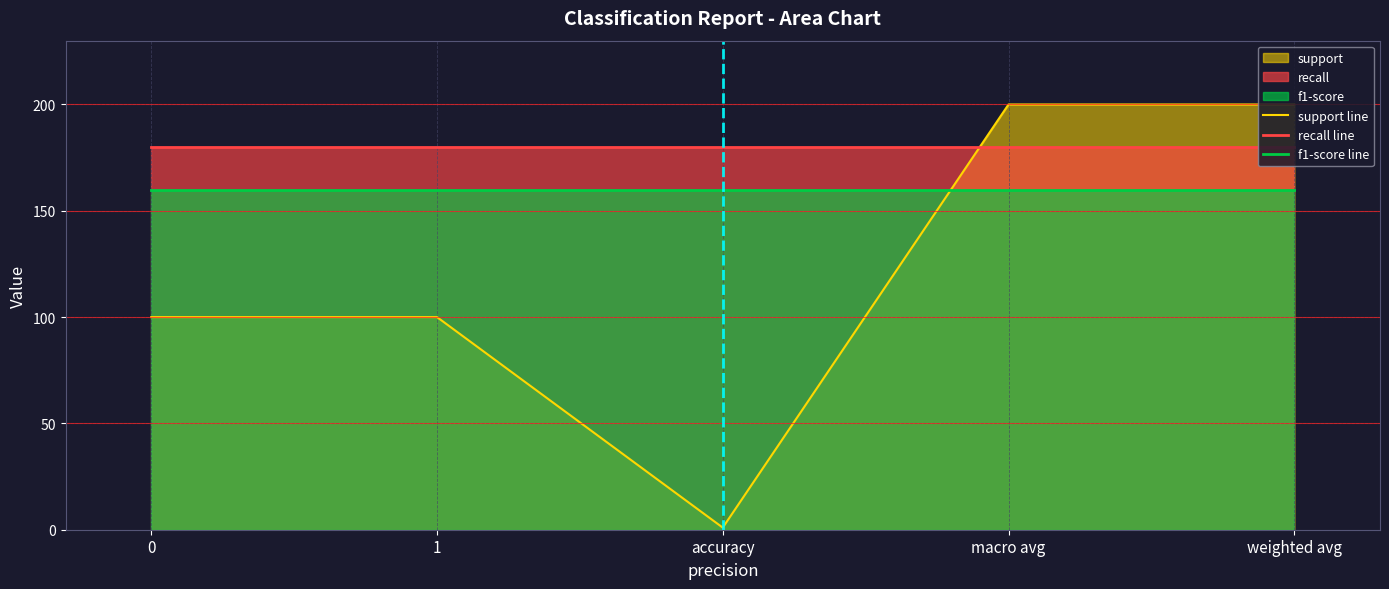

At which category is the sum across all series the highest?

macro avg